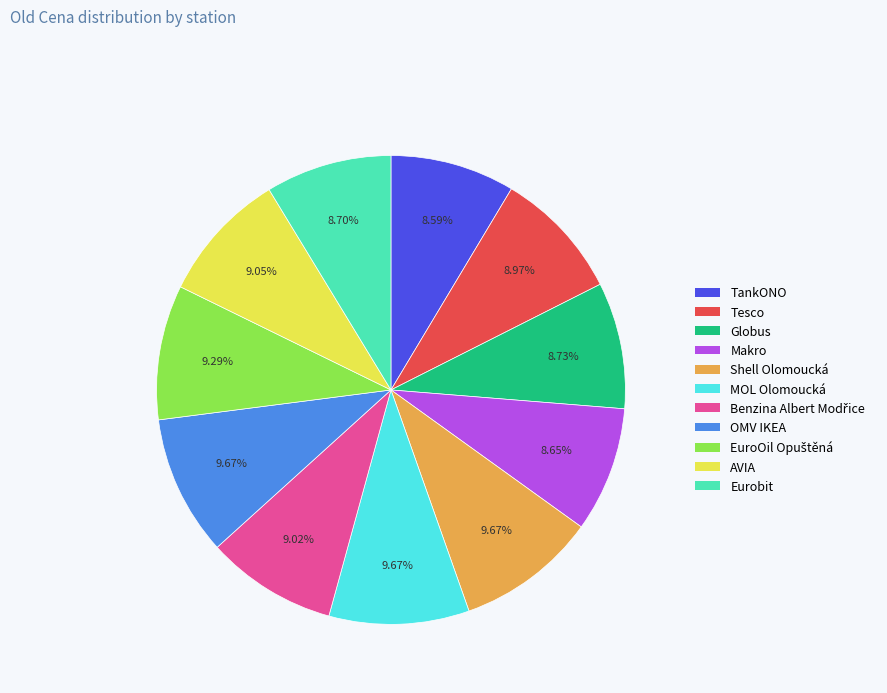

Combined, do AVIA and Globus account for over 50%?

No